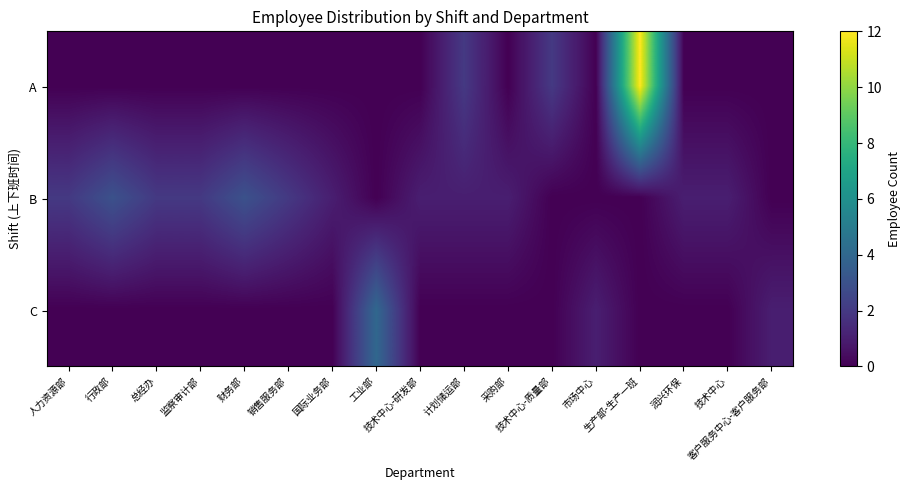

Which series has the widest spread of values?

A